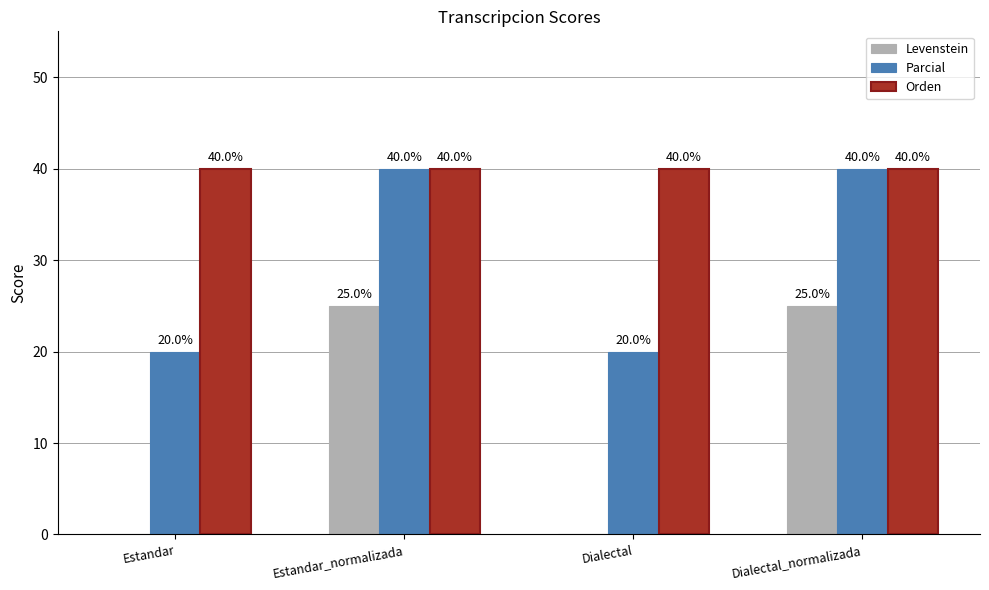

What is the sum of all Orden values?

160.0